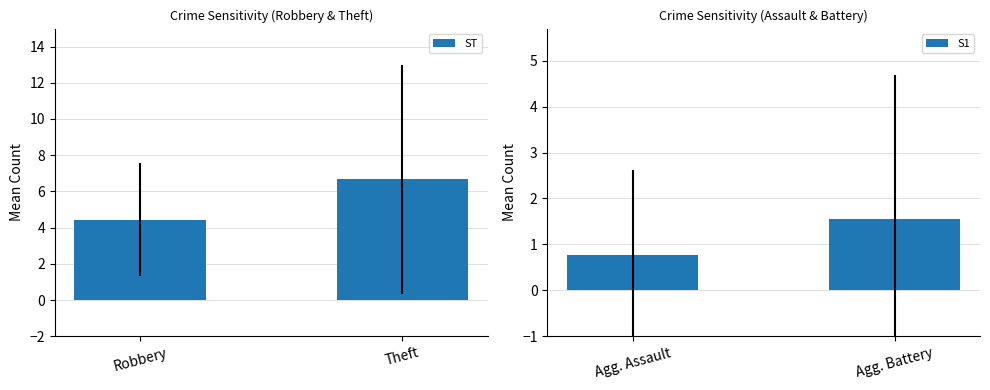

What is the highest value of the ST series?

6.7